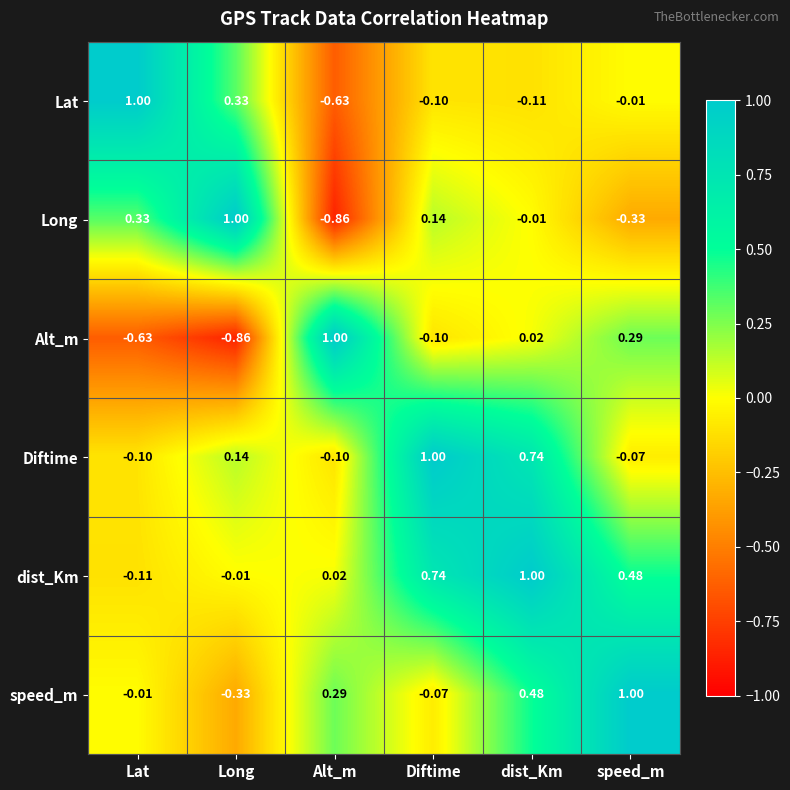

What is the total value across all series at Diftime?

1.6